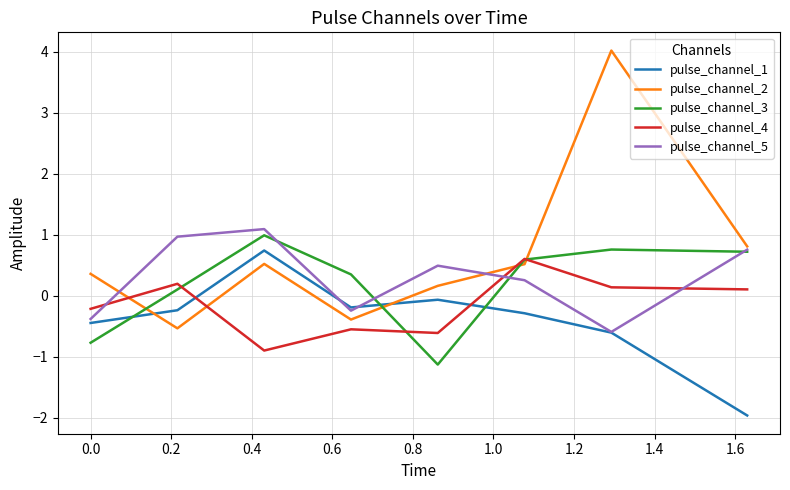

How many intersections are there between pulse_channel_2 and pulse_channel_5?

2